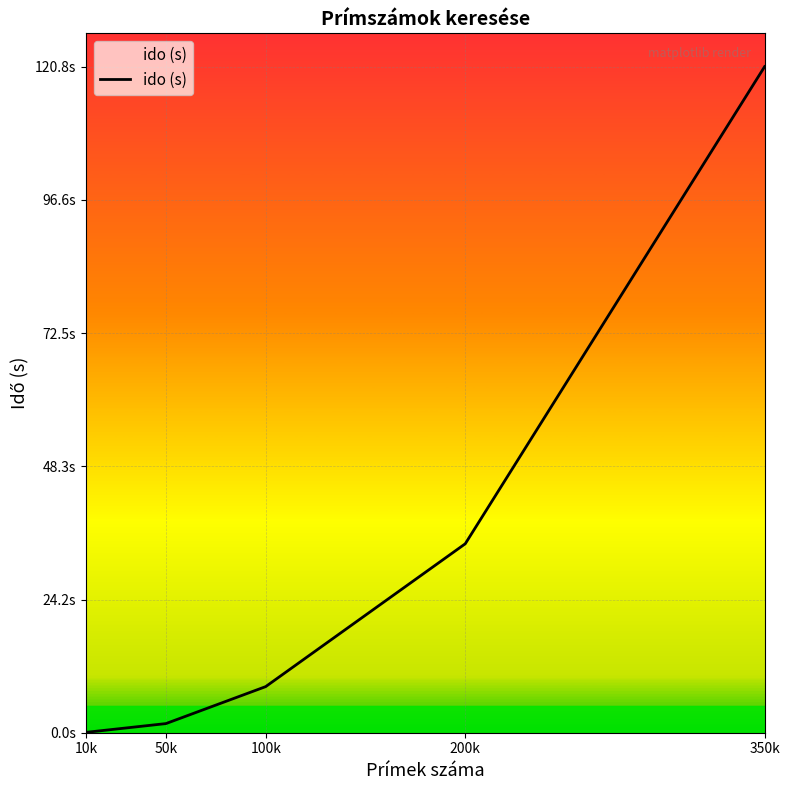

List the labels in order of value, smallest first.

10k, 50k, 100k, 200k, 350k